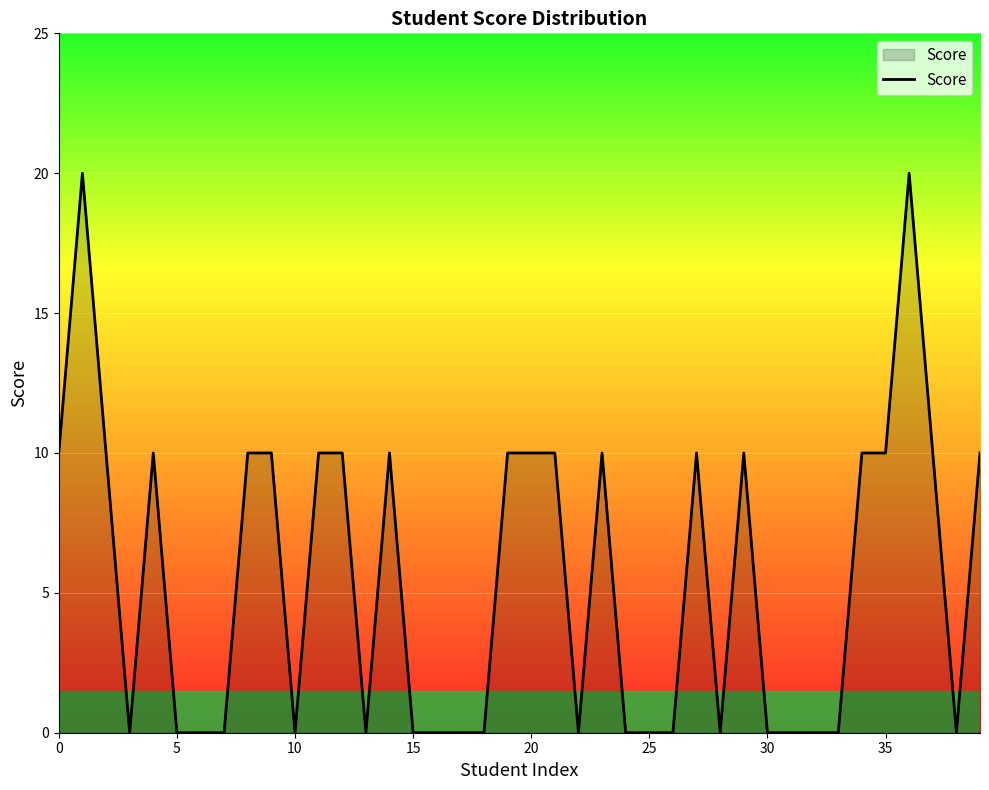

Does the chart display data point markers on the line(s)?

No